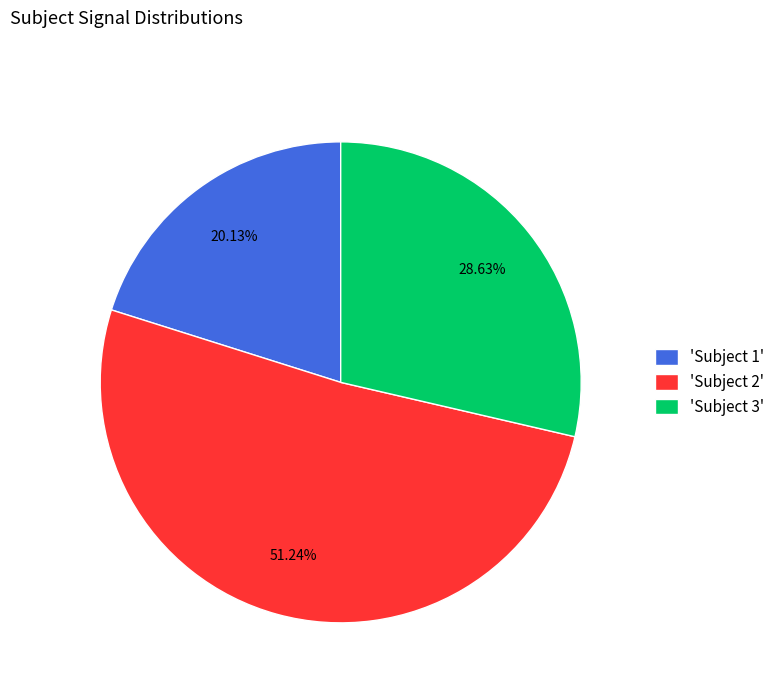

What is the majority slice?

'Subject 2'